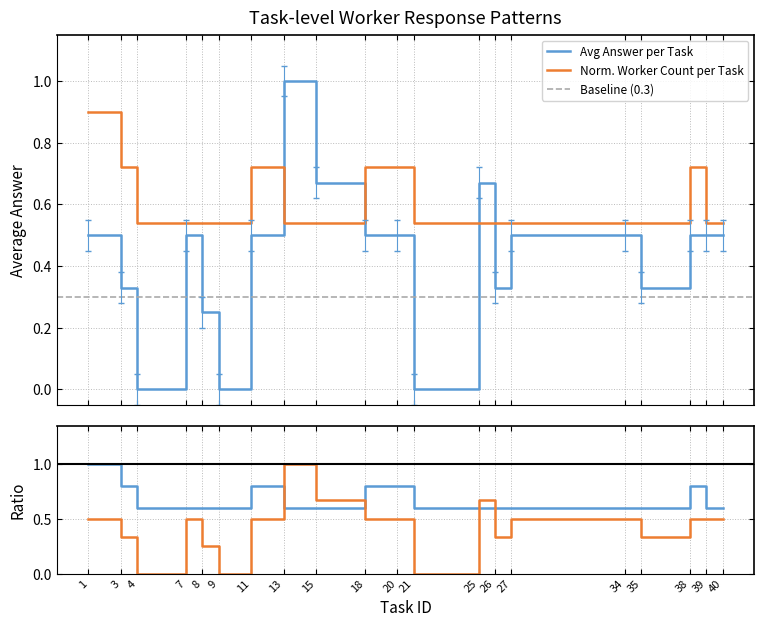

Which series has the widest spread of values?

avg_answer_per_task